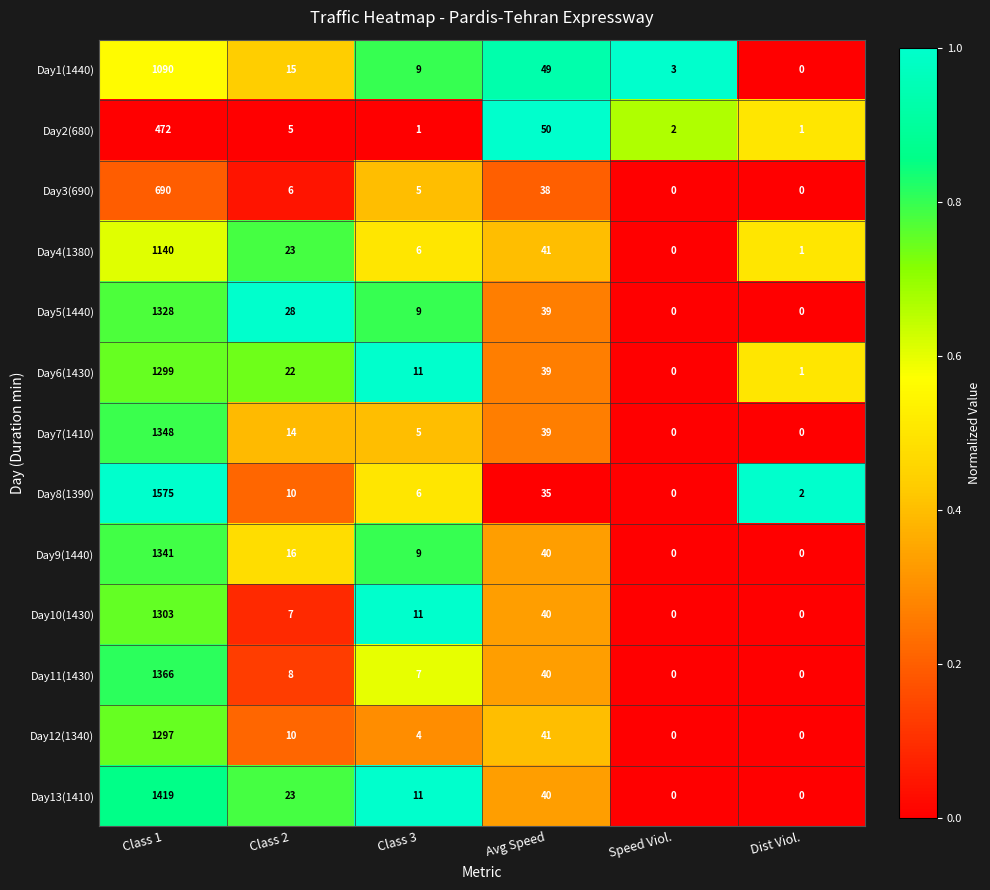

At how many categories does at least one series exceed 0?

6